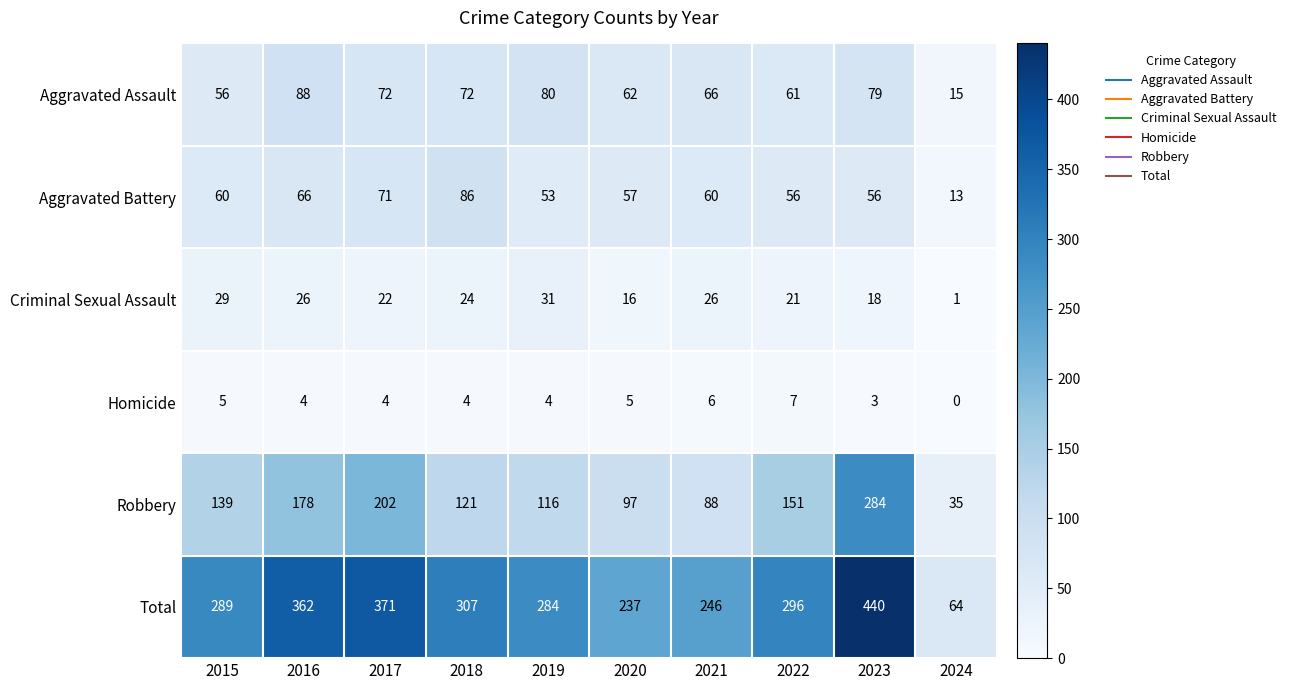

What is the difference between the Aggravated Assault values at 2021 and 2015?

10